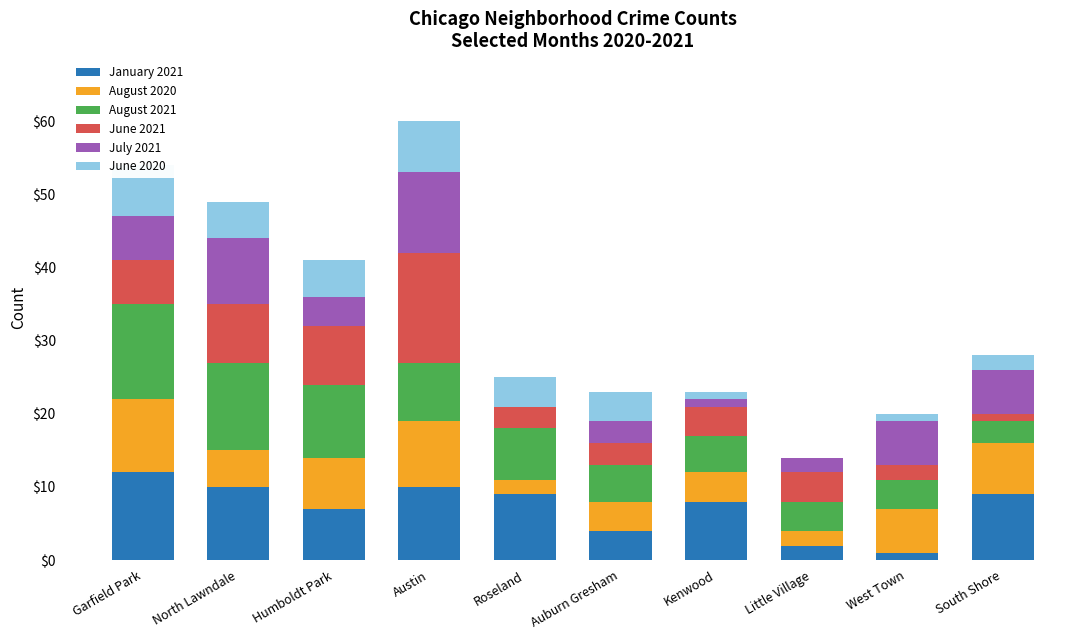

What are all the series names shown in the legend?

January 2021, August 2020, August 2021, June 2021, July 2021, June 2020